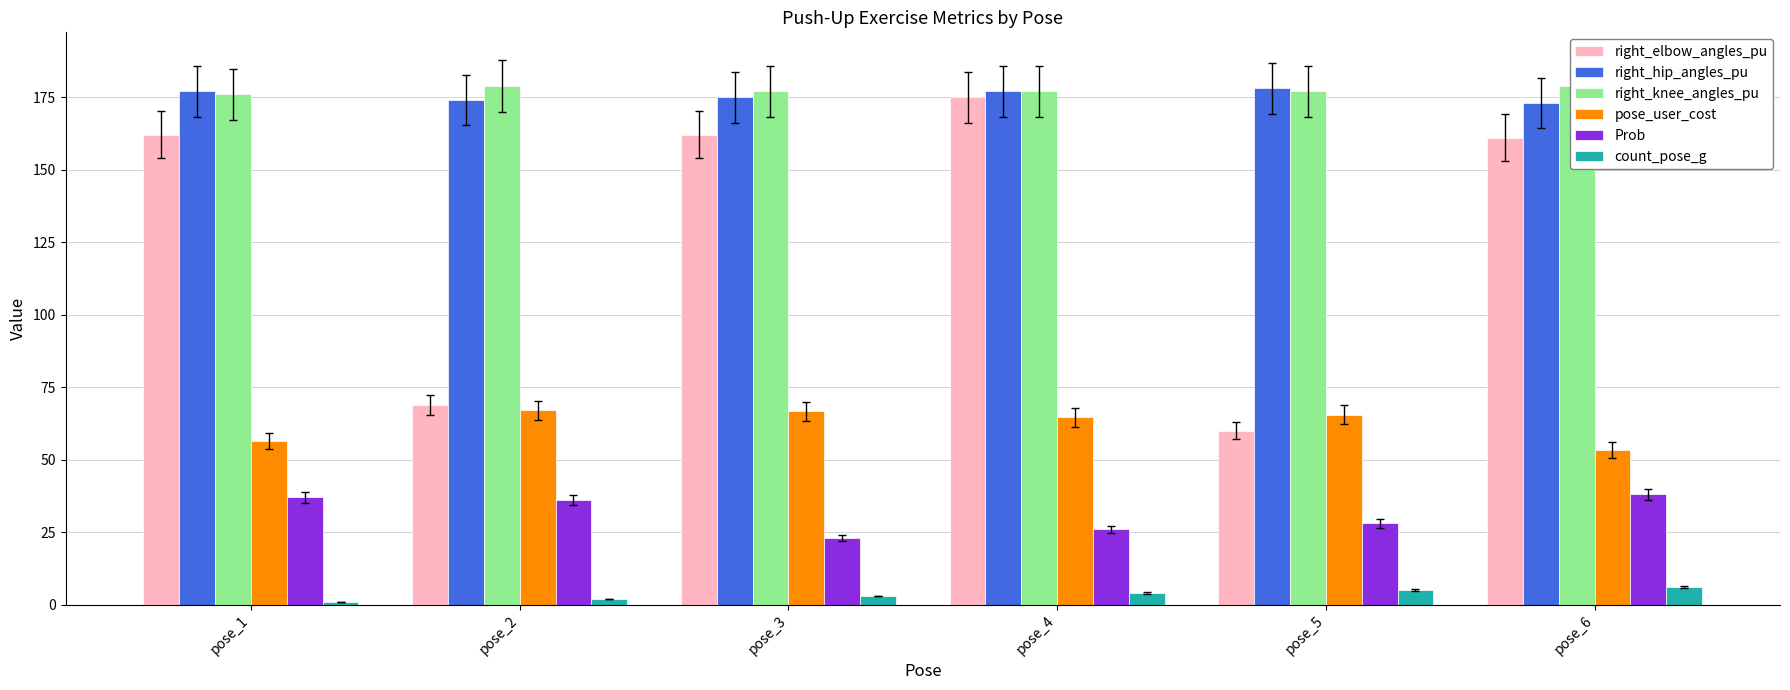

At which label does right_elbow_angles_pu first exceed 162?

pose_4